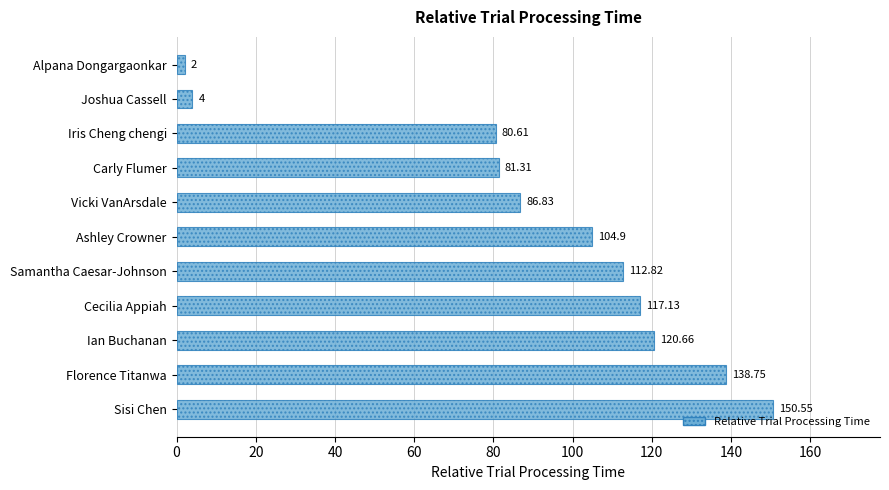

What is the sum of all values?

999.6